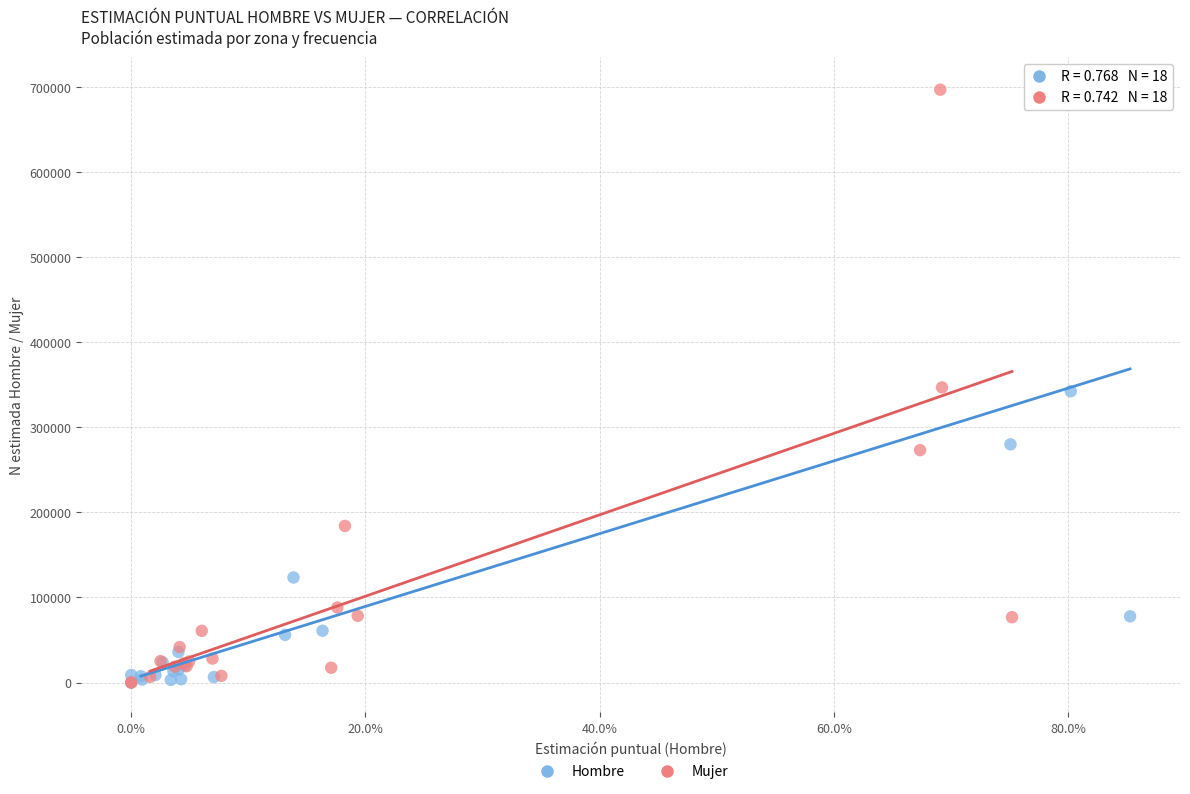

Which series has the widest spread of Y values?

Hombre